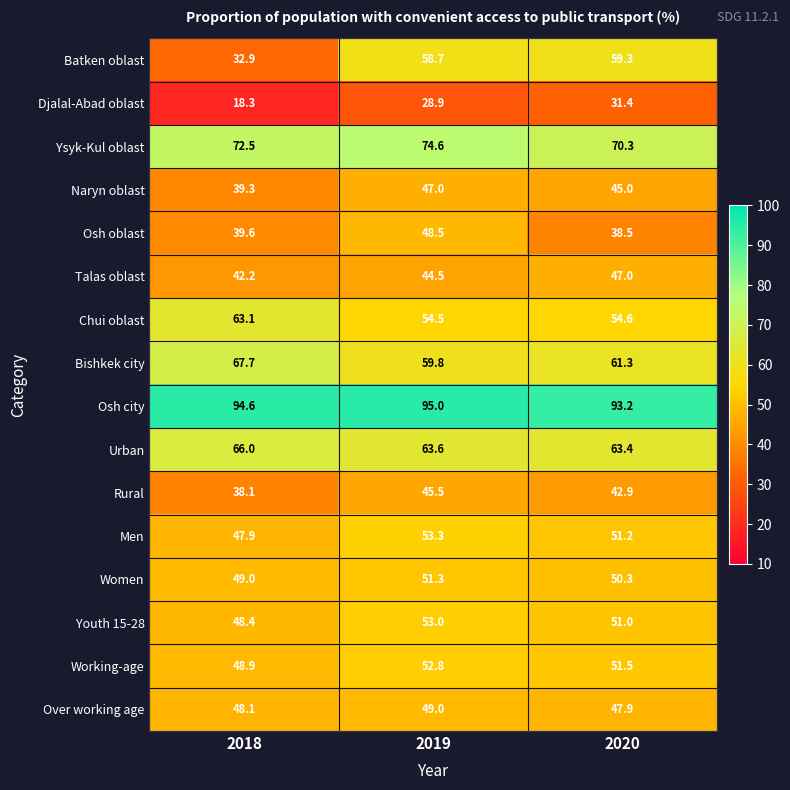

Which series has the largest total across all categories?

Osh city